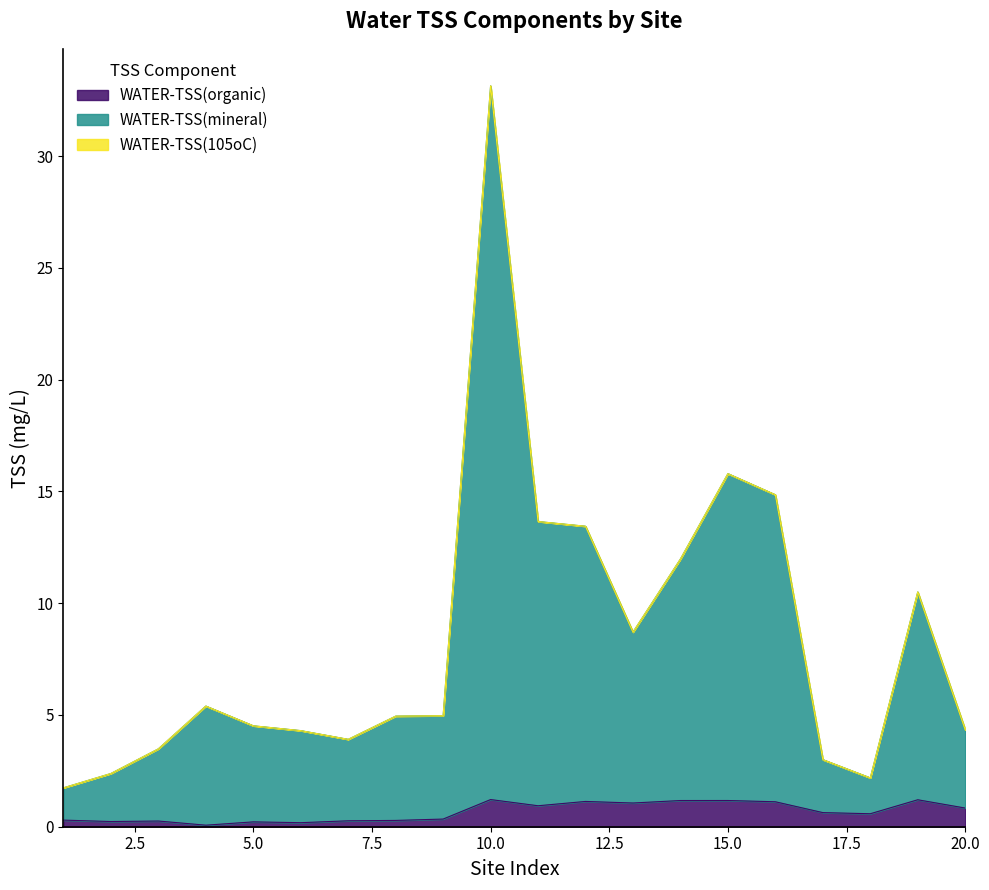

What is the maximum value for WATER-TSS(organic)?

1.2